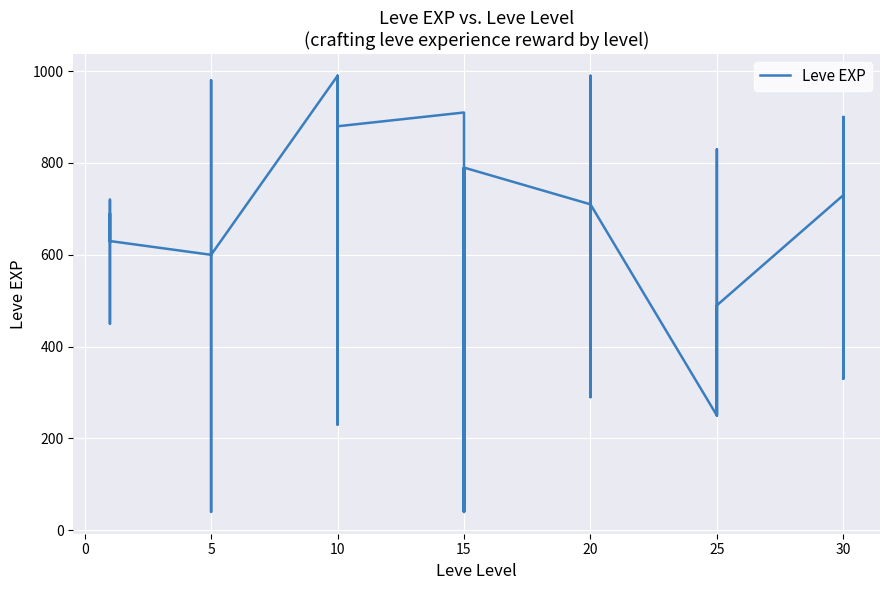

True or false: the data has more than 2 interior local peaks.

True